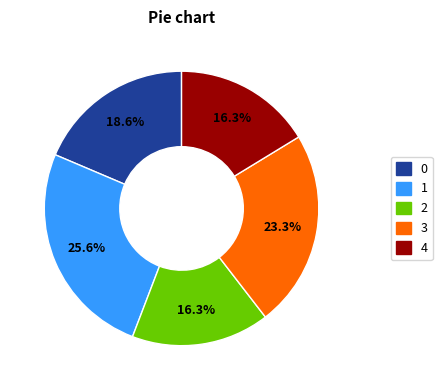

How many segments does this pie chart have?

5